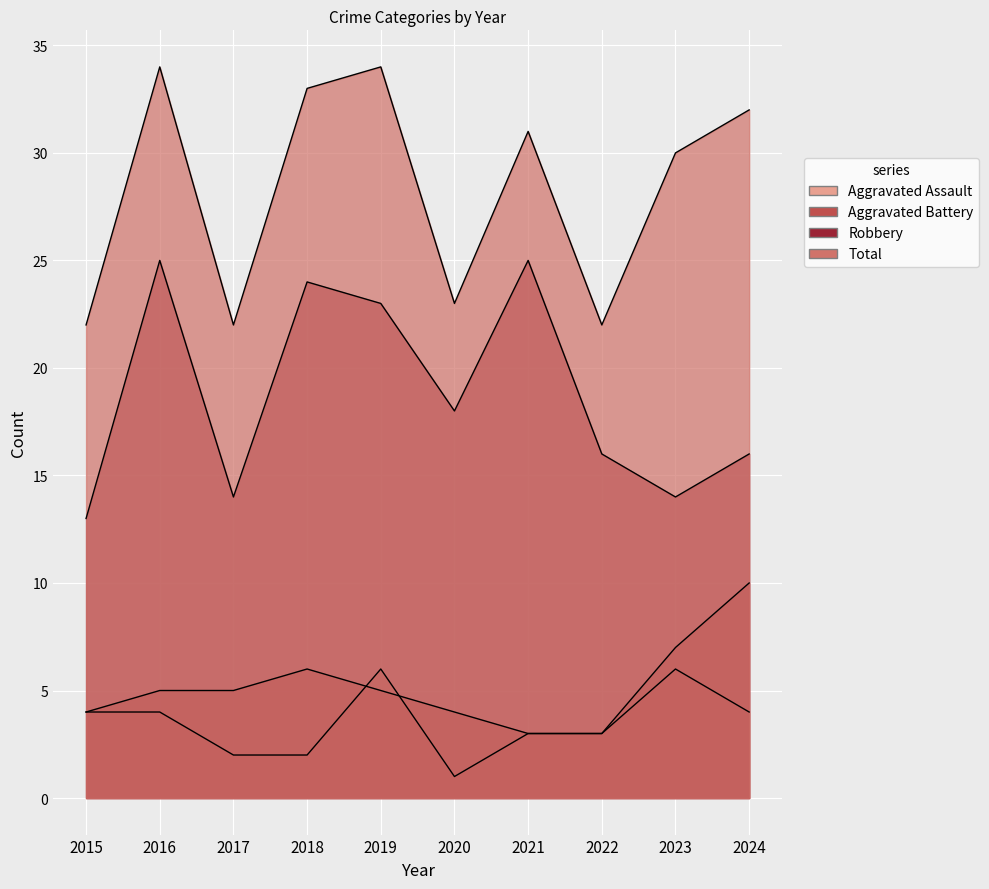

The Robbery series shows 4 at 2015. True or false?

False